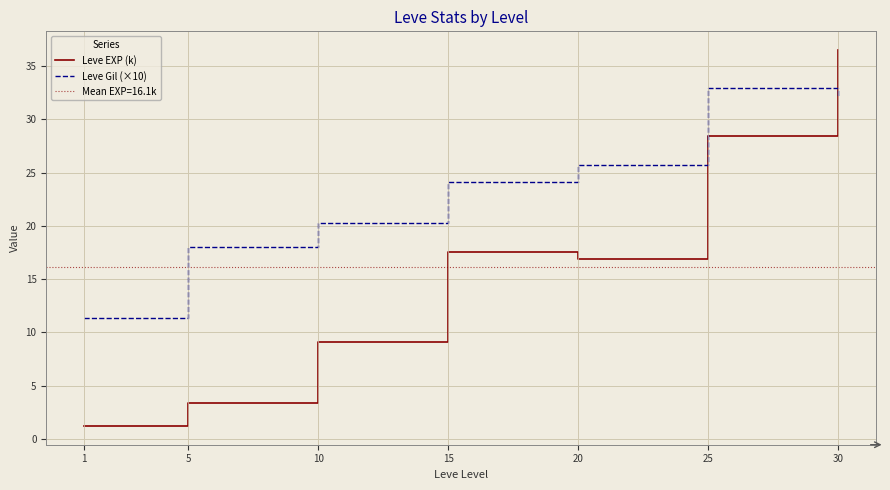

Reading left to right, what are all the values shown in this chart?

Leve EXP (k): 1.2	3.4	9.1	17.6	16.9	28.4	36.5
Leve Gil (×10): 11.3	18.0	20.3	24.1	25.7	33.0	32.1